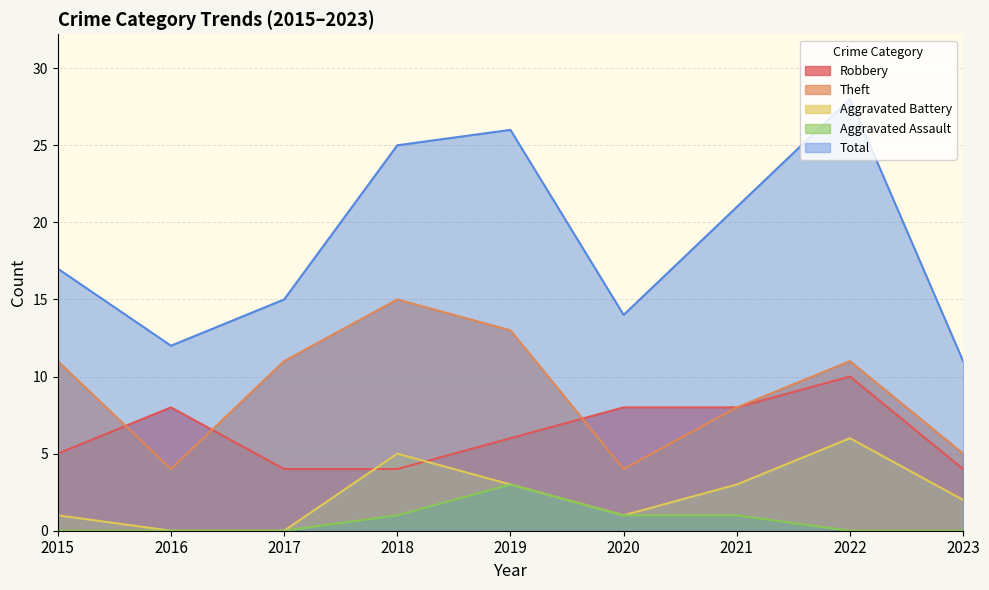

At which label does Aggravated Assault reach its minimum?

2015